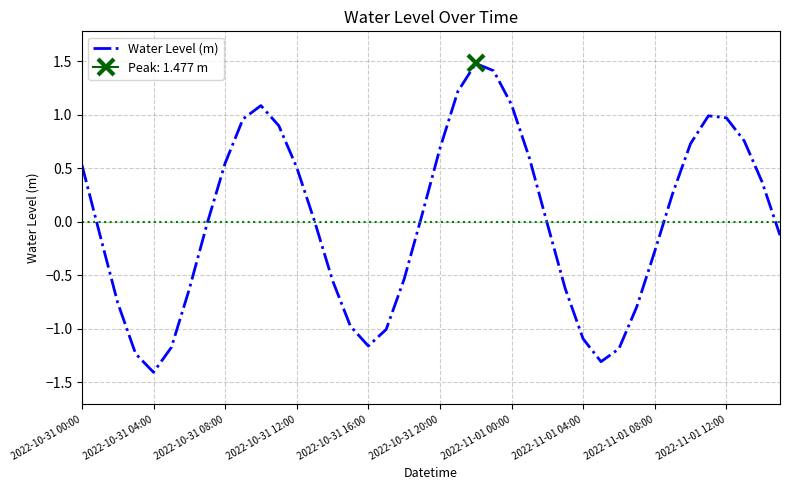

Does the chart display data point markers on the line(s)?

No